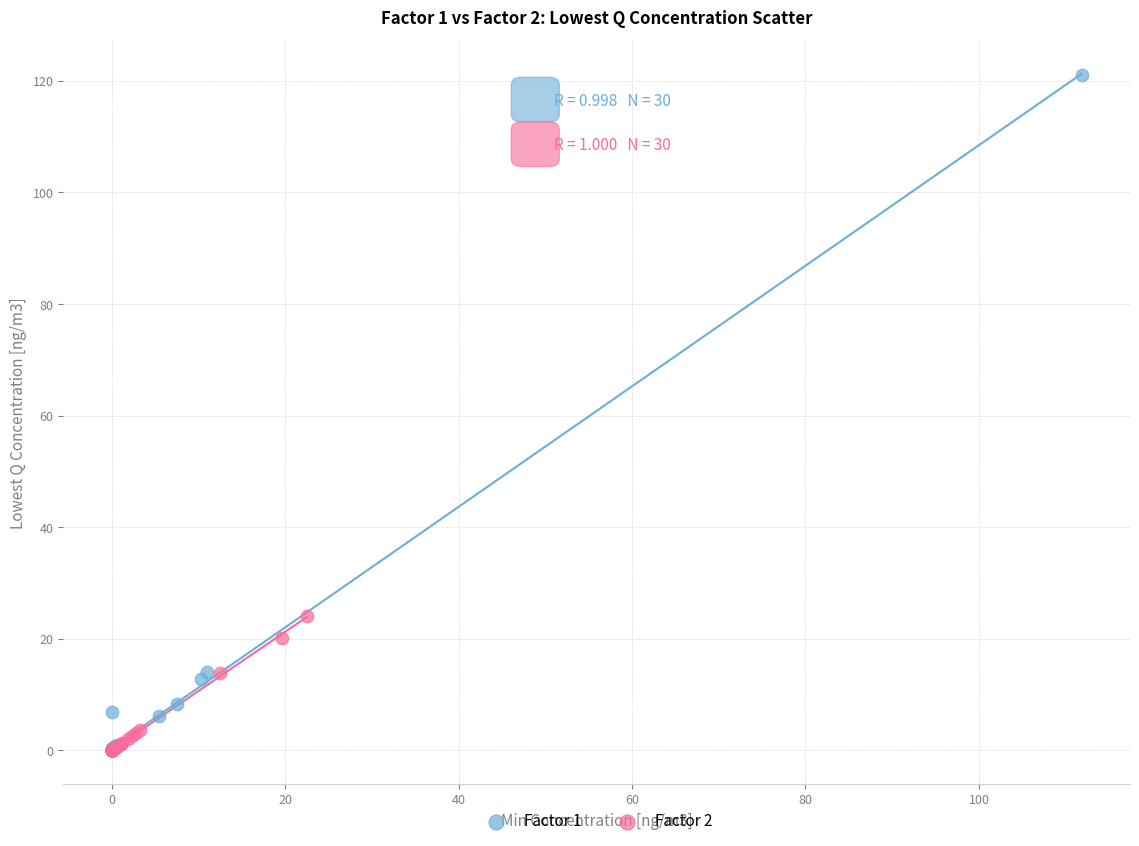

Which series has the widest spread of Y values?

Factor 1